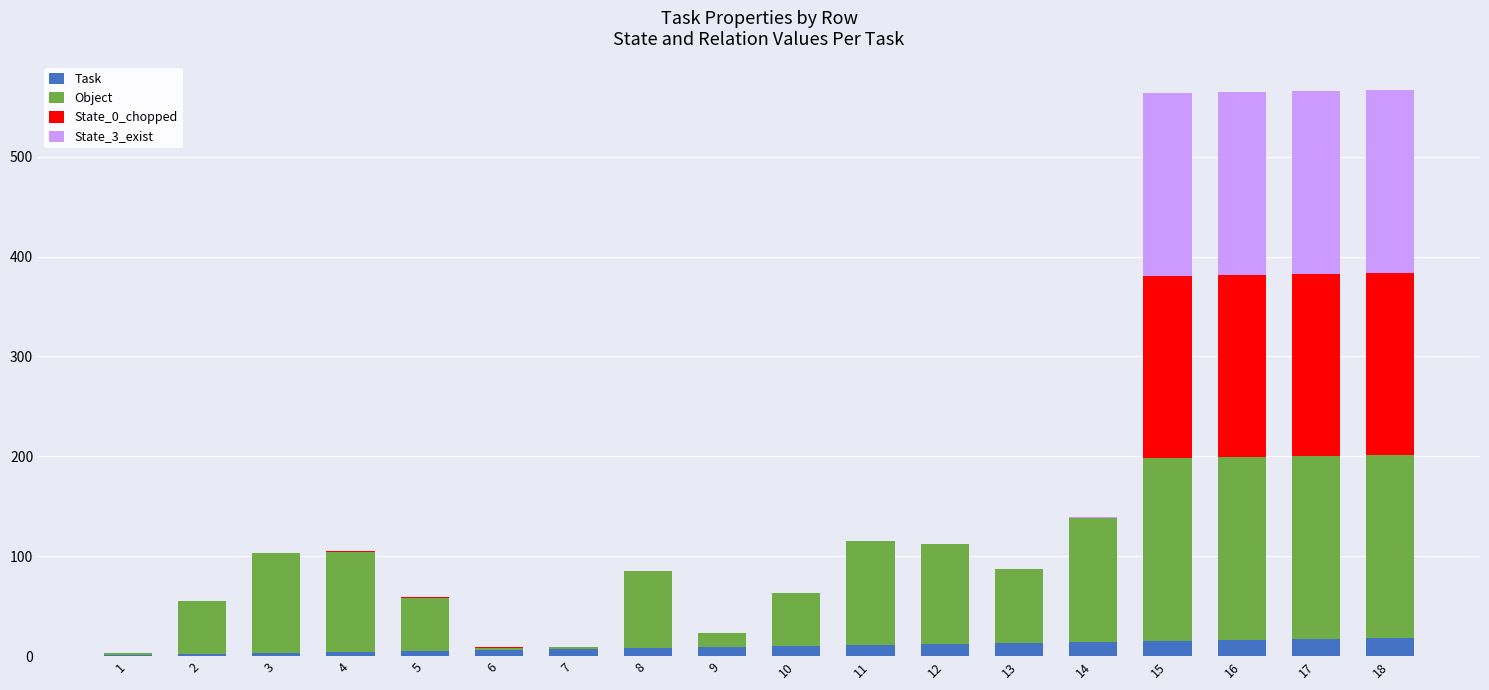

True or false: Object has a value of 38 at 15.

False